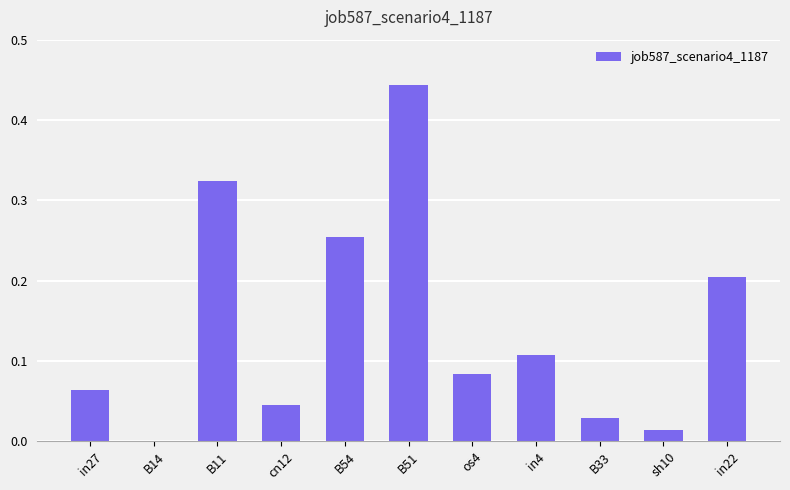

True or false: the data shows 0.5 at B11.

False